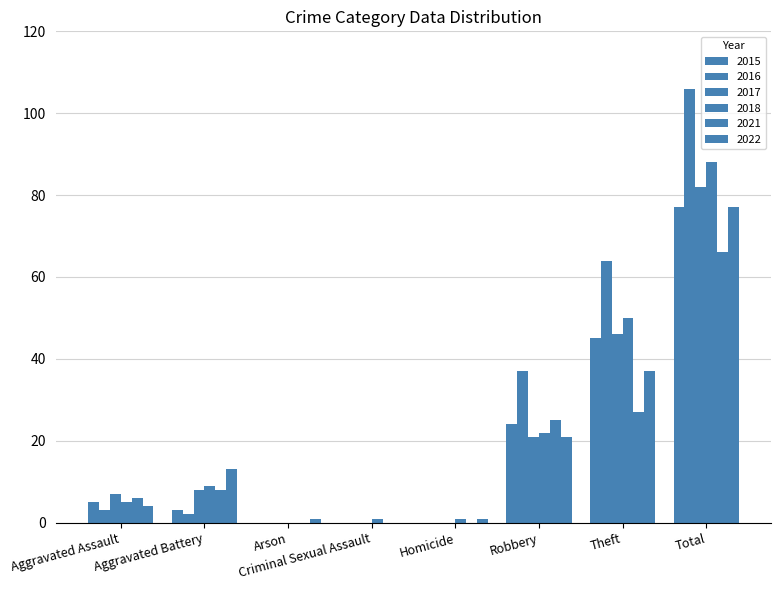

Count the number of categories in the chart.

8